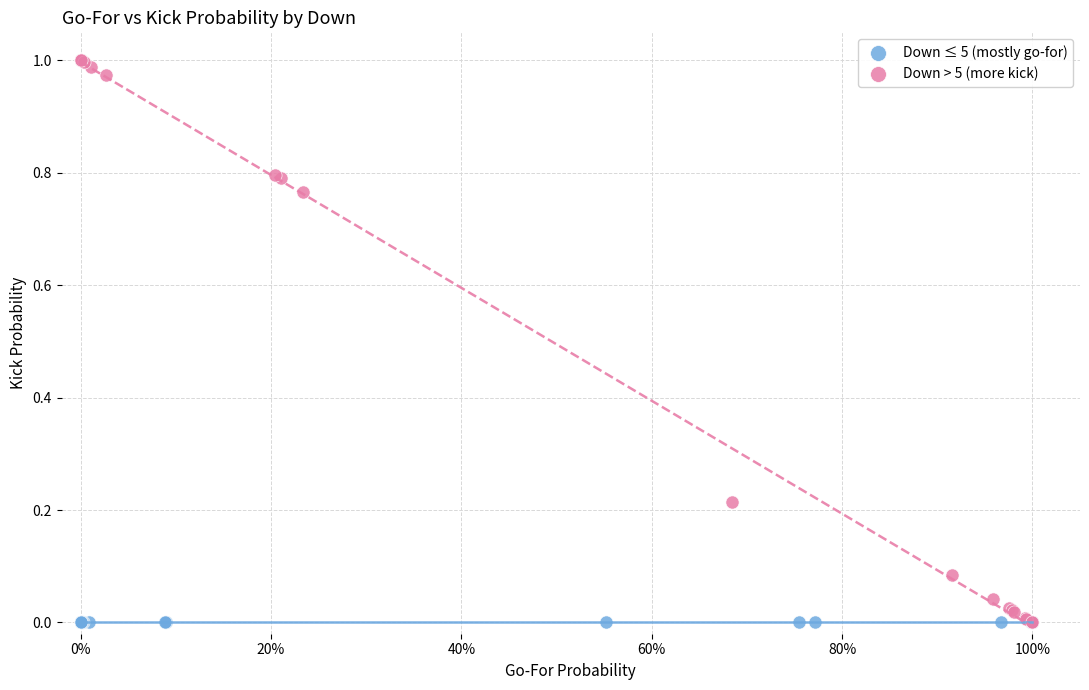

Which series reaches the maximum Y coordinate?

Down > 5 (more kick)